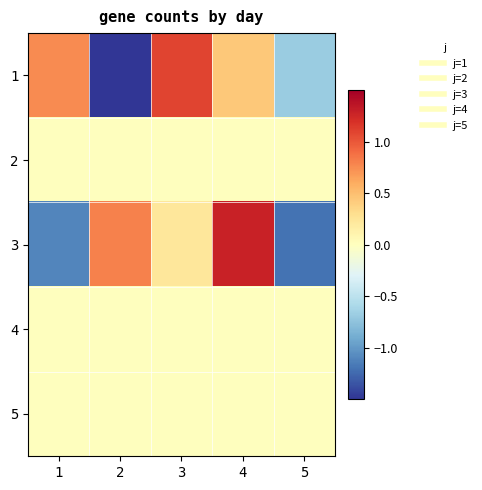

Reading left to right, transcribe all the data shown in this chart.

1: 1=0.8	2=-1.6	3=1.1	4=0.4	5=-0.7
2: 1=0.0	2=0.0	3=0.0	4=0.0	5=0.0
3: 1=-1.1	2=0.8	3=0.2	4=1.3	5=-1.2
4: 1=0.0	2=0.0	3=0.0	4=0.0	5=0.0
5: 1=0.0	2=0.0	3=0.0	4=0.0	5=0.0